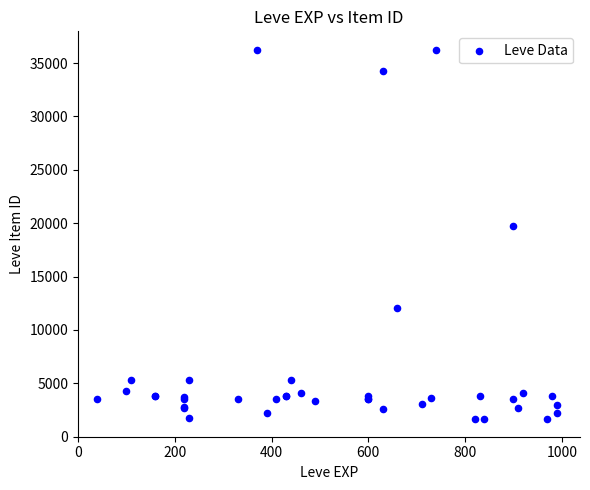

What Y value in the scatter plot is closest to 18967?

19744